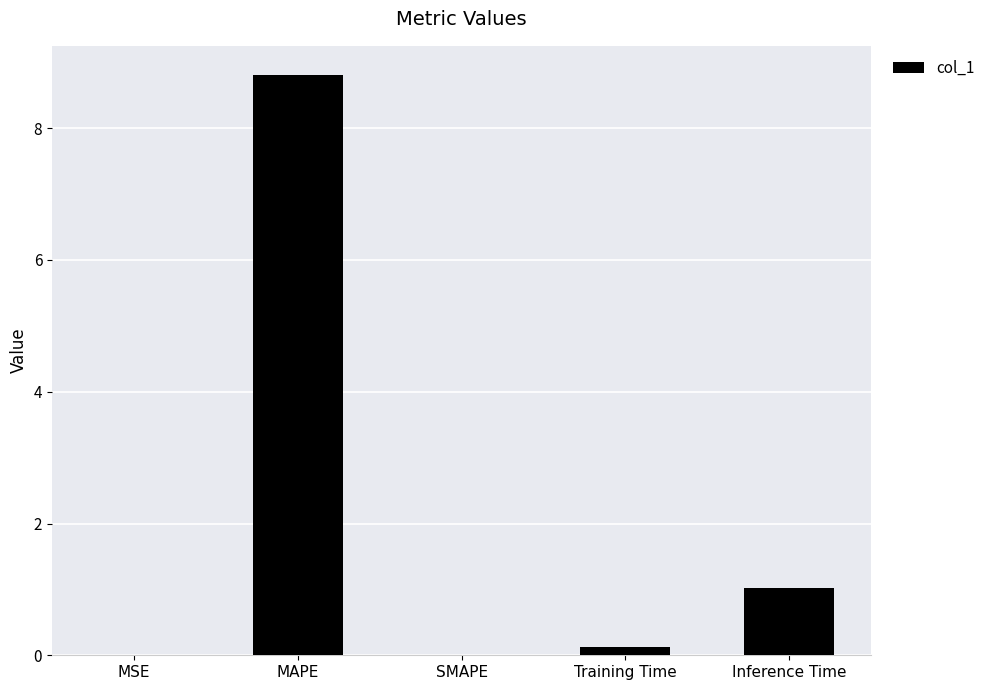

True or false: the data shows 1.6 at Inference Time.

False